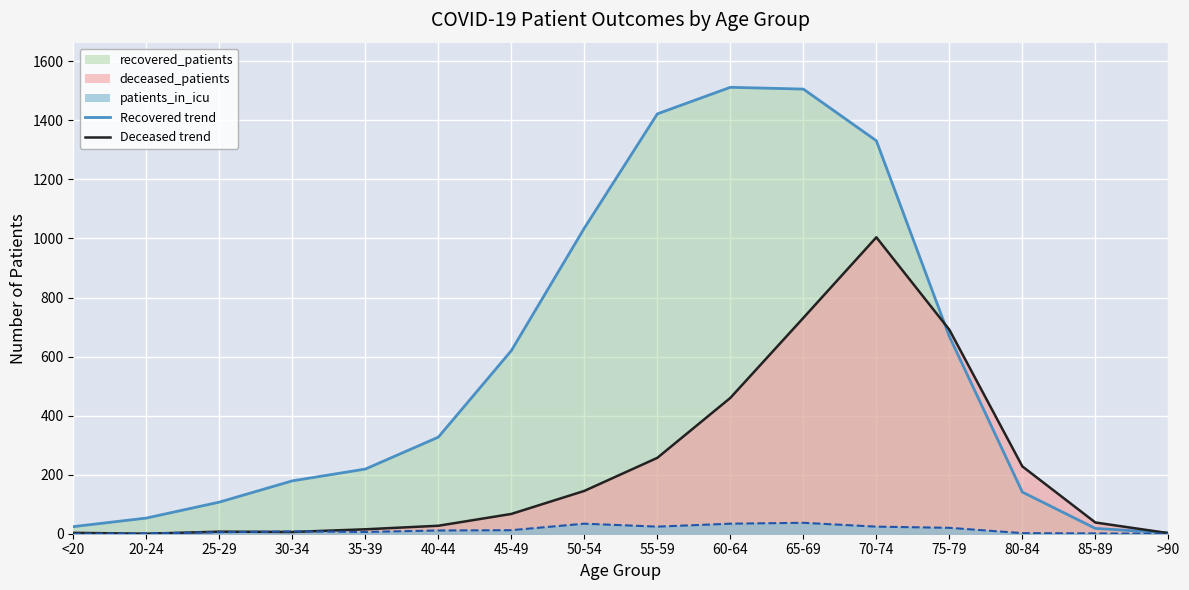

True or false: deceased_patients and patients_in_icu cross at least once.

True